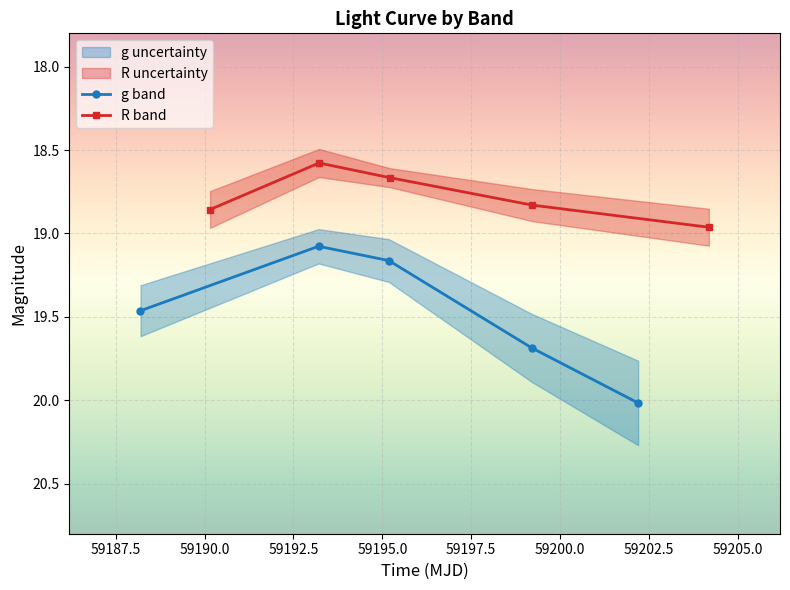

How many categories are shown in the chart?

5